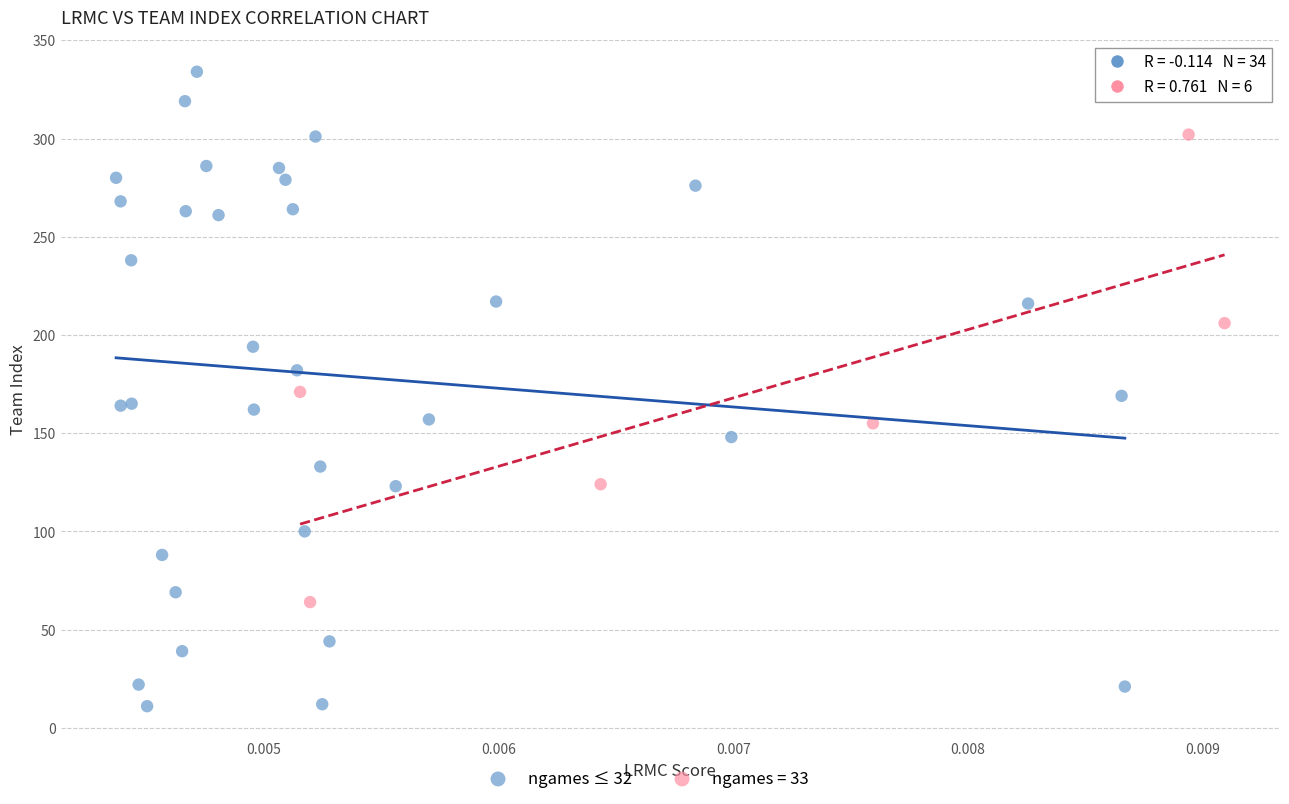

Which series contains the highest Y value?

ngames ≤ 32